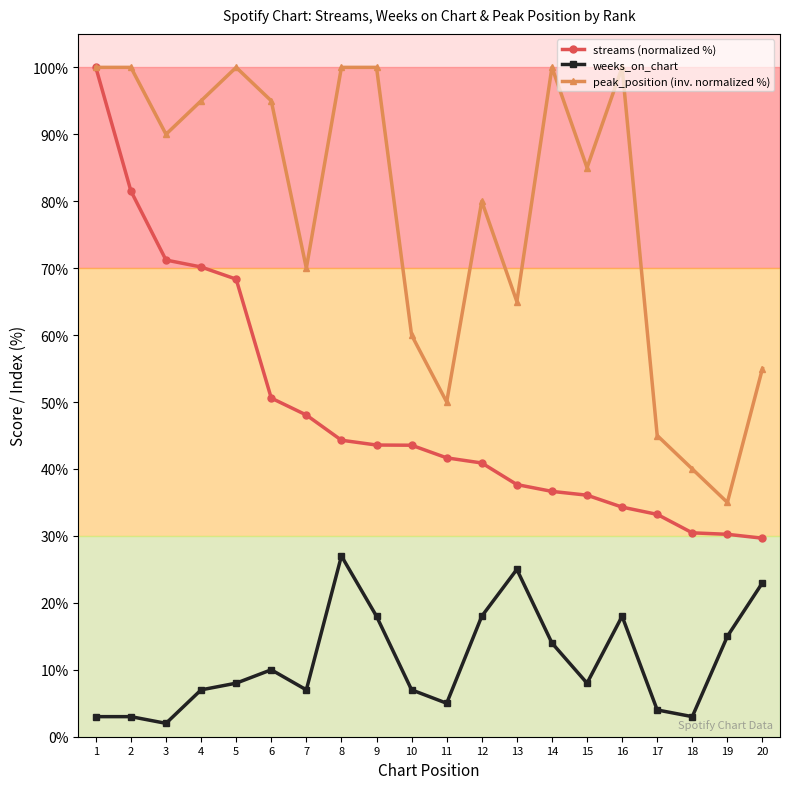

What is the value of the weeks_on_chart point at the 20th from the left?

23.0